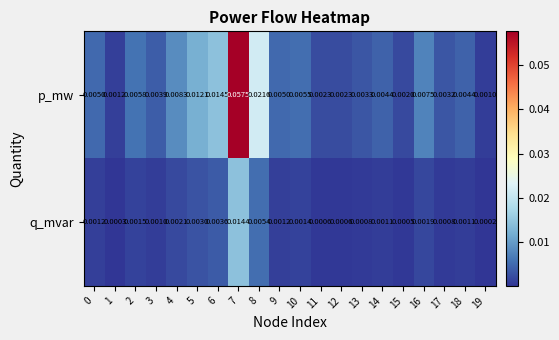

List the series in order of their peak value, highest first.

p_mw, q_mvar